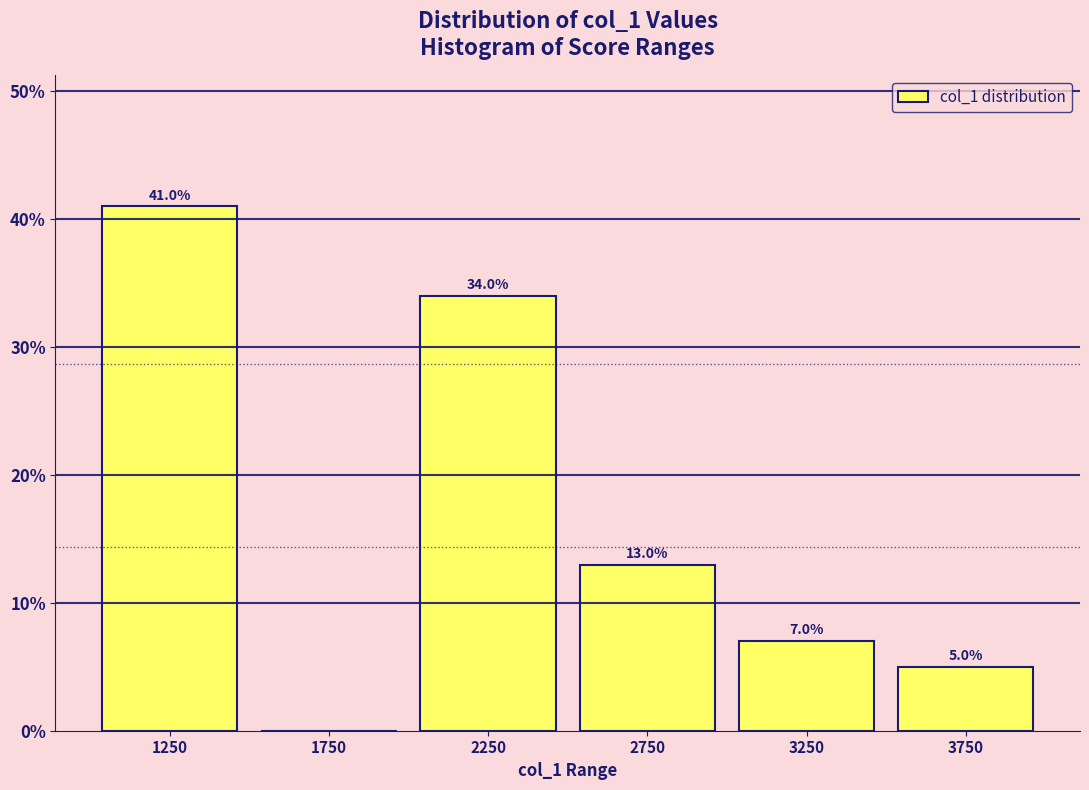

Which range on the x-axis has the tallest bar?

1000 to 1500